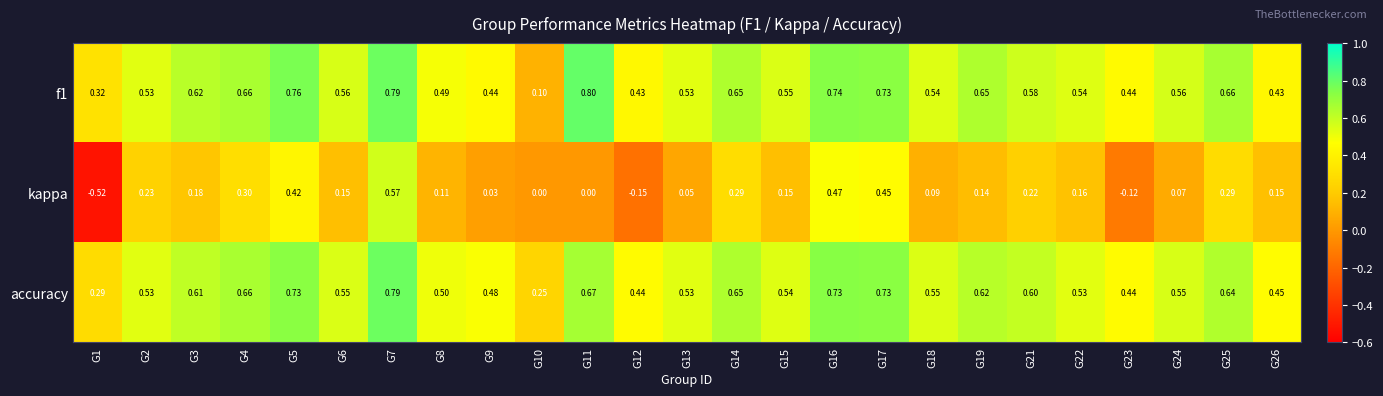

Which series has the largest range (max minus min)?

kappa